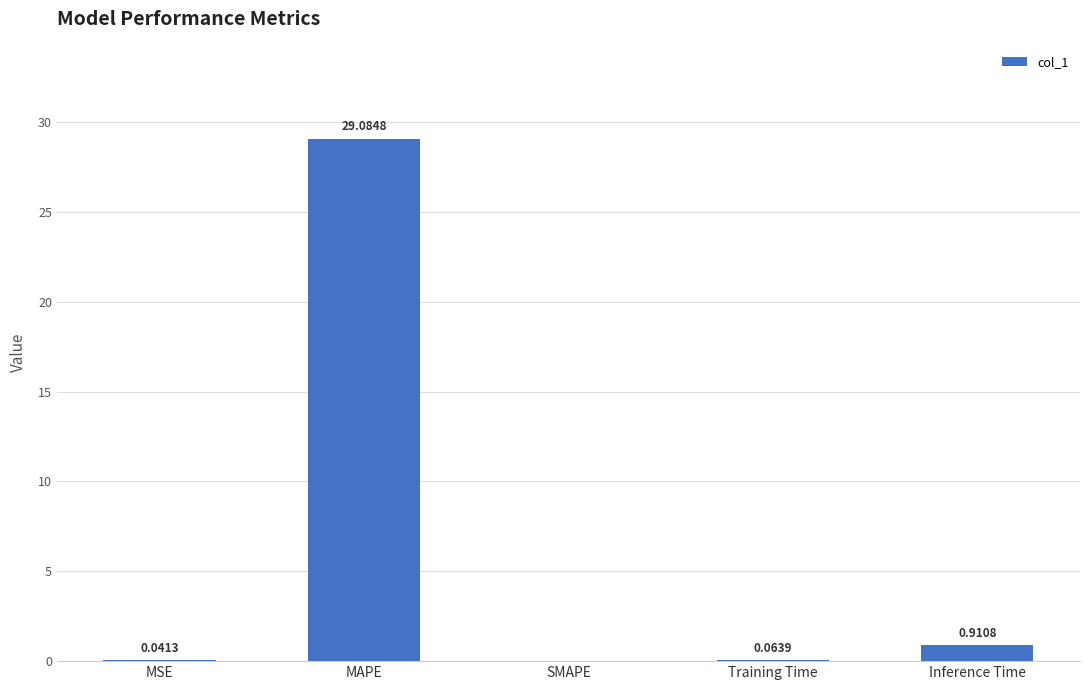

True or false: the data shows 0.0 at SMAPE.

True